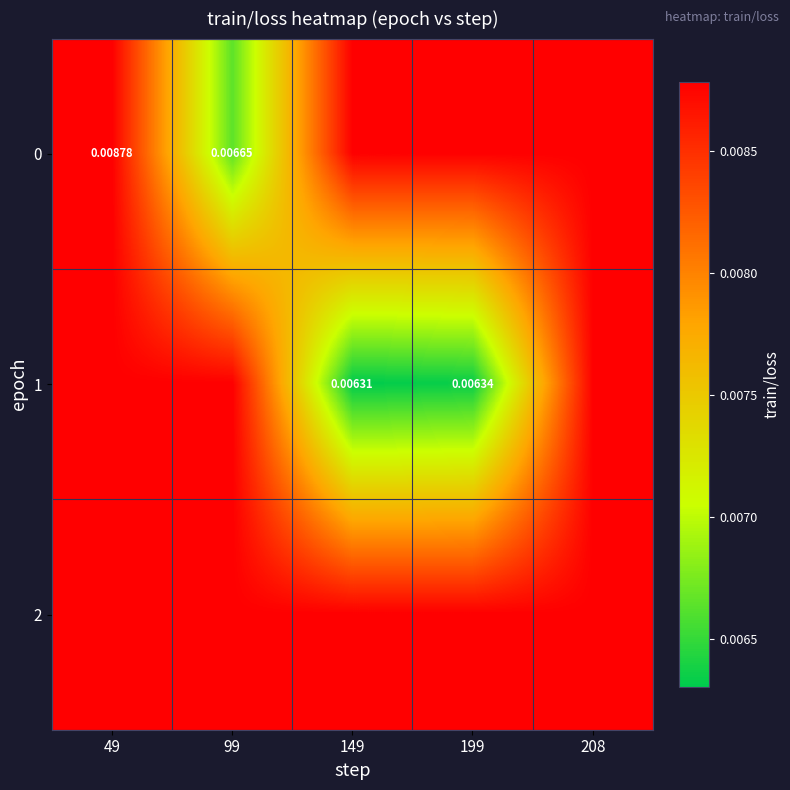

Which has a higher value, 149 or 99?

149